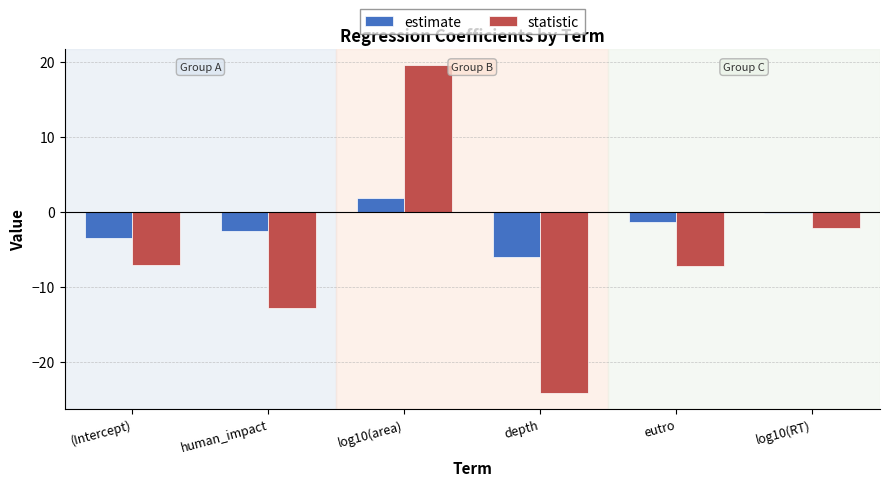

The value of statistic at log10(RT) is -2.2. True or false?

True